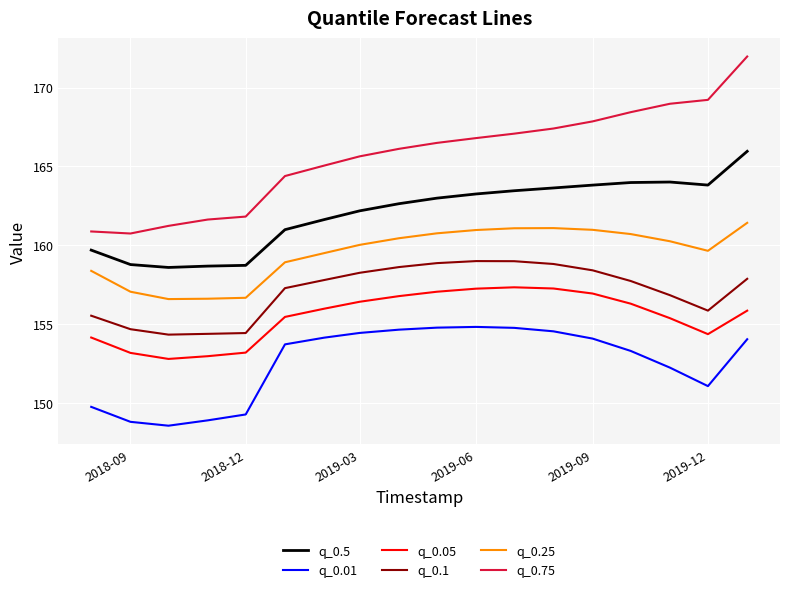

How many lines are shown in the chart?

6